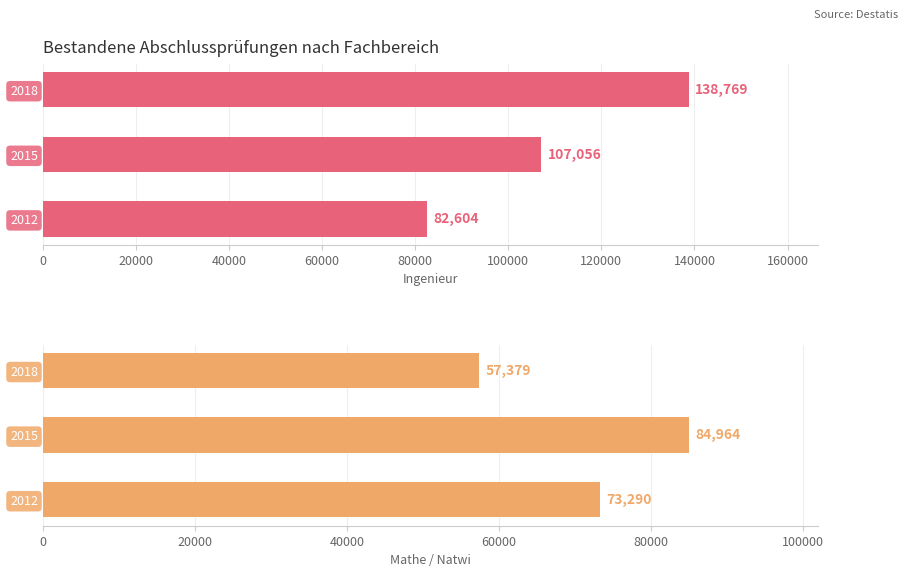

At how many categories does at least one series exceed 73208?

3